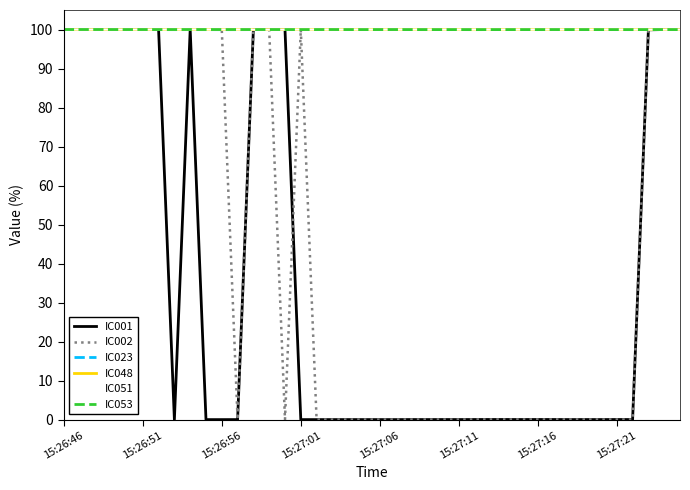

What is the highest value of the IC051 series?

100.0